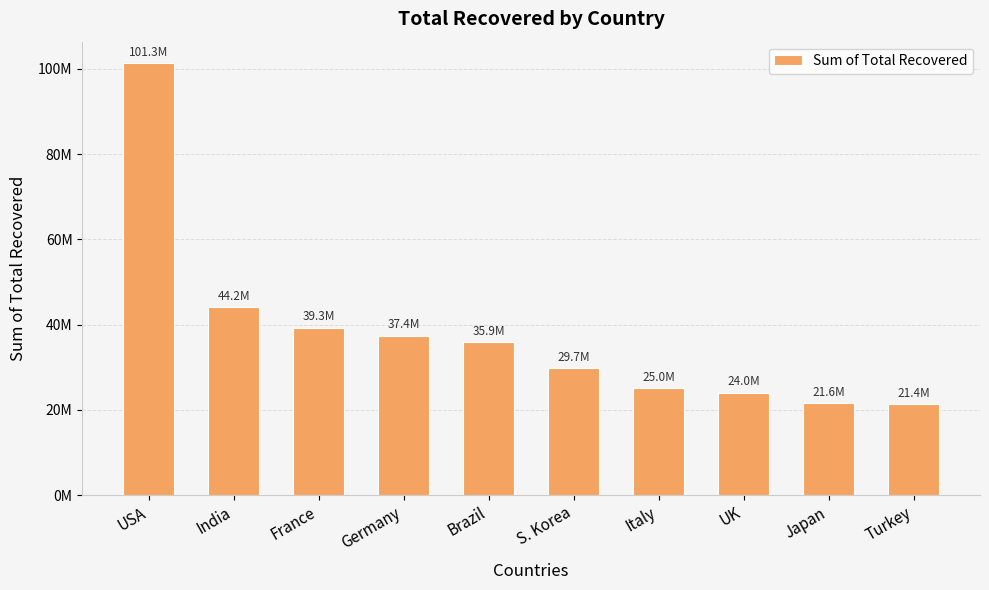

List the labels in order of value, smallest first.

Turkey, Japan, UK, Italy, S. Korea, Brazil, Germany, France, India, USA